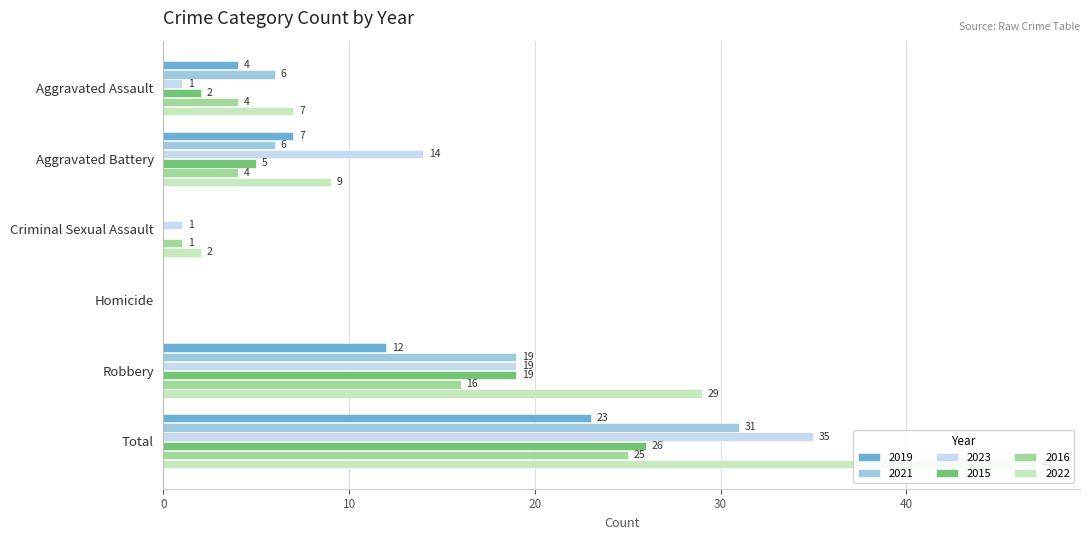

What is the sum of all 2023 values?

70